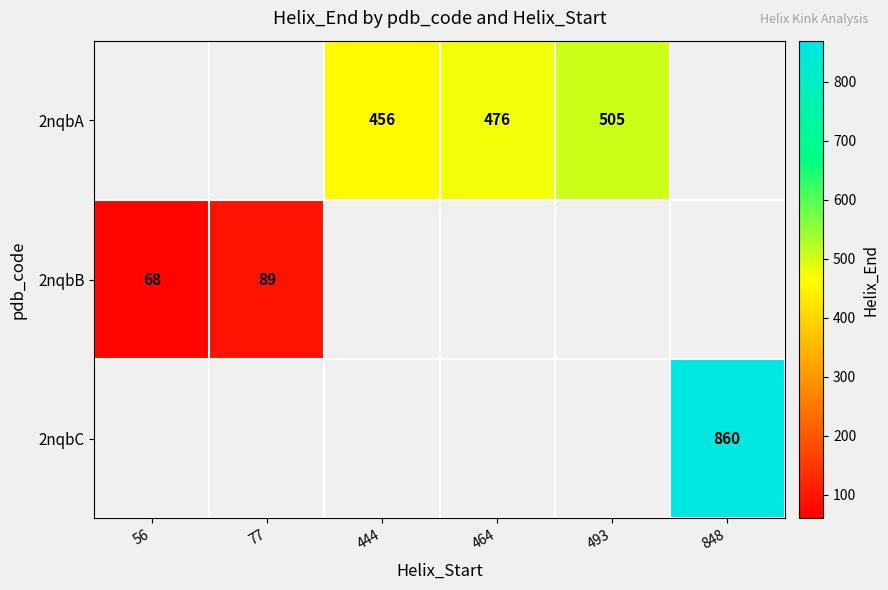

Between 493 and 848, which is larger?

848